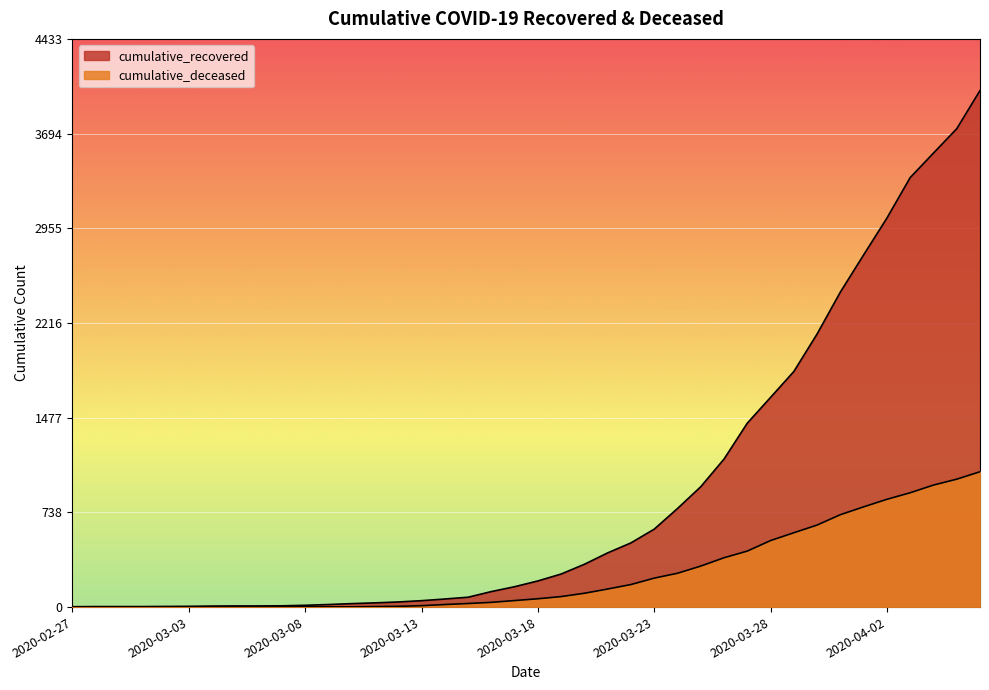

Reading left to right, extract all data points from this chart.

cumulative_recovered: 2020-02-27=3	2020-02-28=4	2020-02-29=4	2020-03-01=4	2020-03-02=5	2020-03-03=6	2020-03-04=8	2020-03-05=9	2020-03-06=9	2020-03-07=10	2020-03-08=14	2020-03-09=20	2020-03-10=27	2020-03-11=33	2020-03-12=40	2020-03-13=50	2020-03-14=63	2020-03-15=77	2020-03-16=121	2020-03-17=159	2020-03-18=204	2020-03-19=258	2020-03-20=334	2020-03-21=423	2020-03-22=501	2020-03-23=608	2020-03-24=769	2020-03-25=939	2020-03-26=1155	2020-03-27=1435	2020-03-28=1636	2020-03-29=1838	2020-03-30=2131	2020-03-31=2458	2020-04-01=2748	2020-04-02=3035	2020-04-03=3351	2020-04-04=3542	2020-04-05=3732	2020-04-06=4030
cumulative_deceased: 2020-02-27=0	2020-02-28=0	2020-02-29=0	2020-03-01=0	2020-03-02=0	2020-03-03=0	2020-03-04=0	2020-03-05=0	2020-03-06=0	2020-03-07=1	2020-03-08=2	2020-03-09=2	2020-03-10=2	2020-03-11=4	2020-03-12=6	2020-03-13=11	2020-03-14=20	2020-03-15=28	2020-03-16=37	2020-03-17=51	2020-03-18=65	2020-03-19=82	2020-03-20=108	2020-03-21=141	2020-03-22=176	2020-03-23=226	2020-03-24=264	2020-03-25=320	2020-03-26=385	2020-03-27=437	2020-03-28=519	2020-03-29=580	2020-03-30=640	2020-03-31=721	2020-04-01=782	2020-04-02=841	2020-04-03=892	2020-04-04=952	2020-04-05=998	2020-04-06=1056